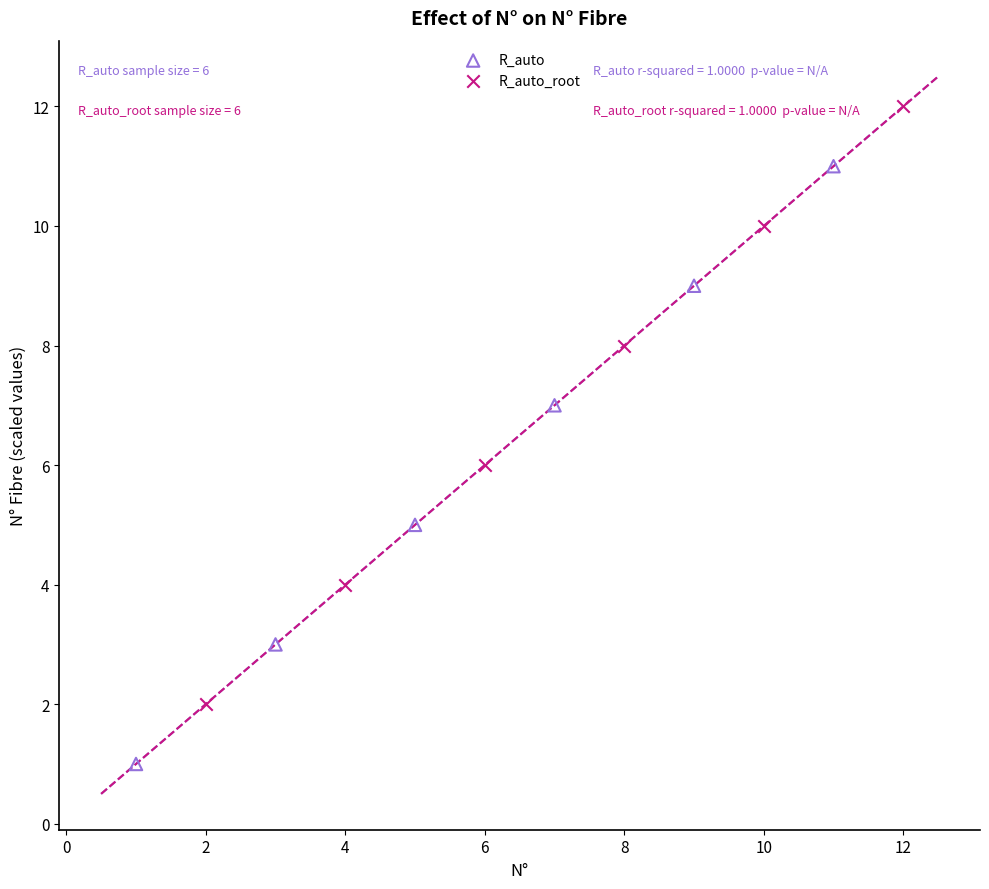

Which series contains the lowest Y value?

R_auto